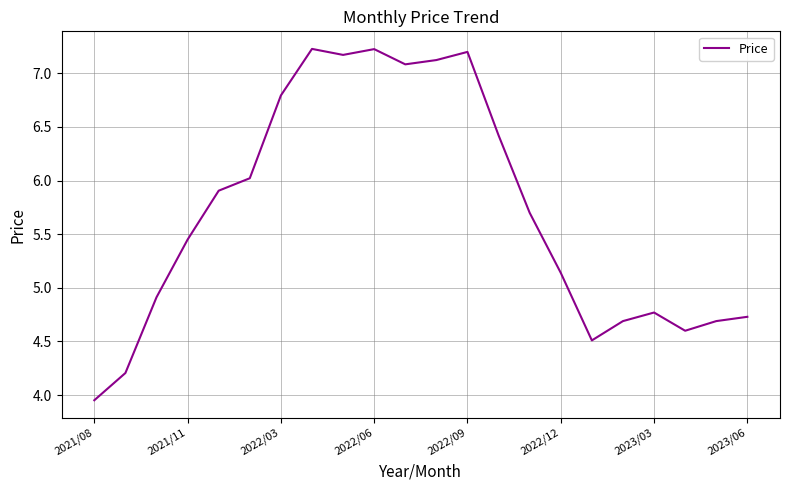

What is the difference between the maximum and minimum values?

3.3